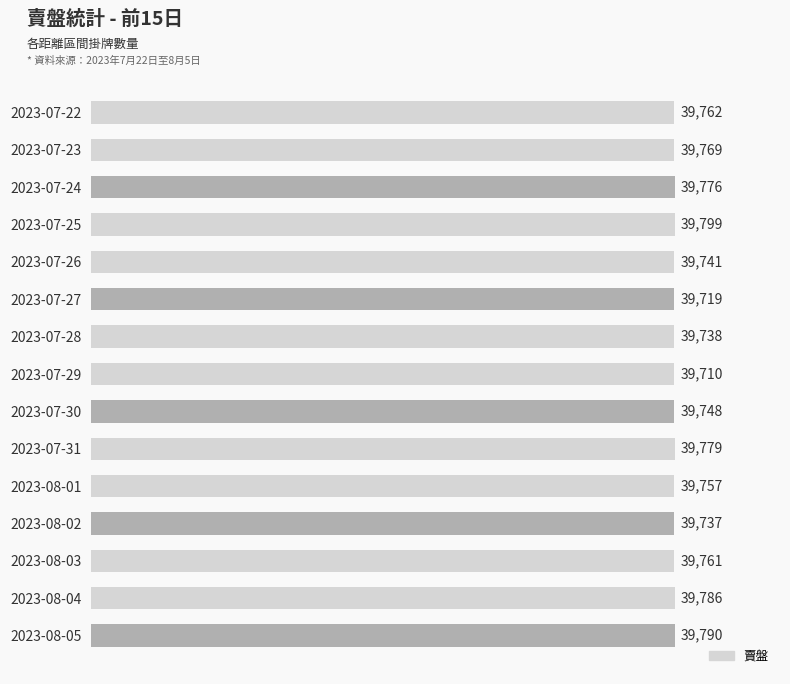

The chart shows a value of 68894 at 2023-07-23. True or false?

False